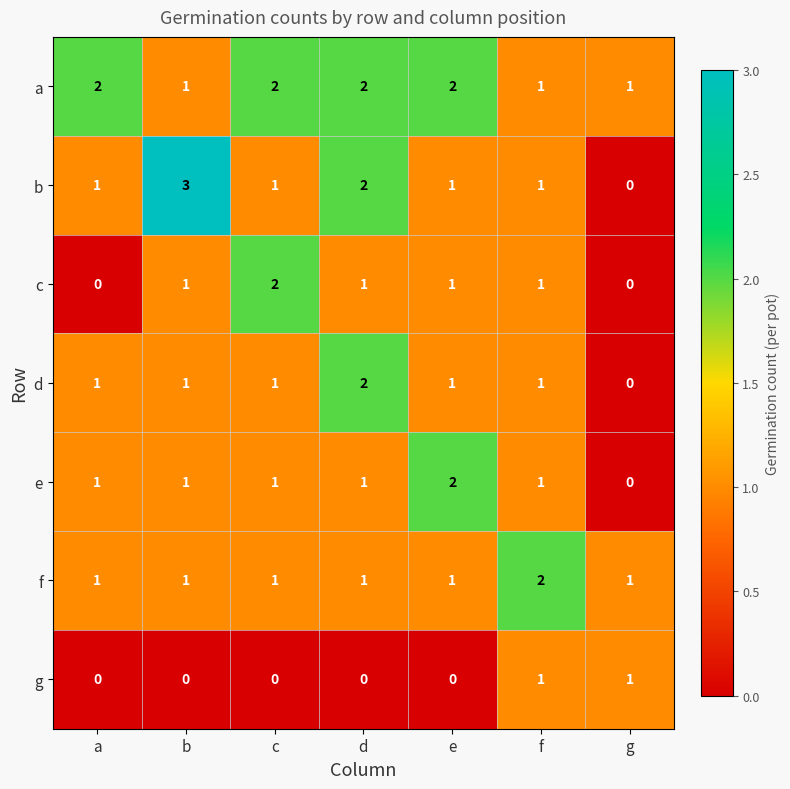

What is the total value across all series at f?

8